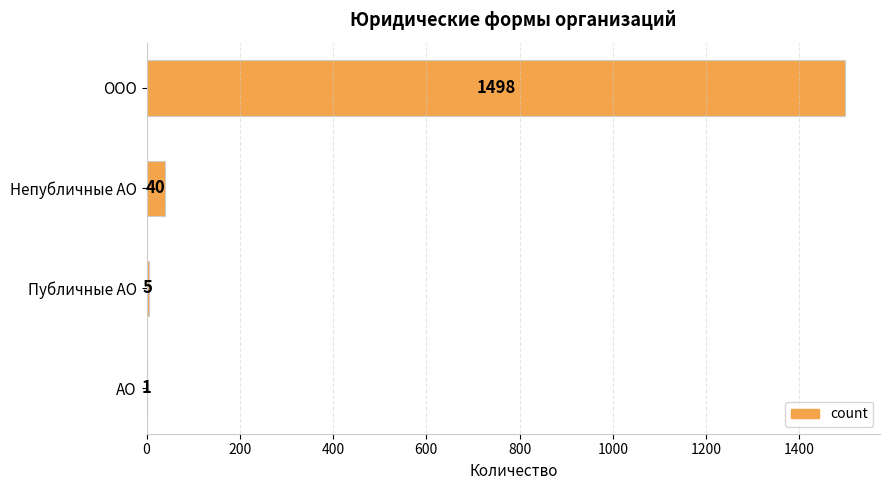

Which category has the highest value across all series?

ООО